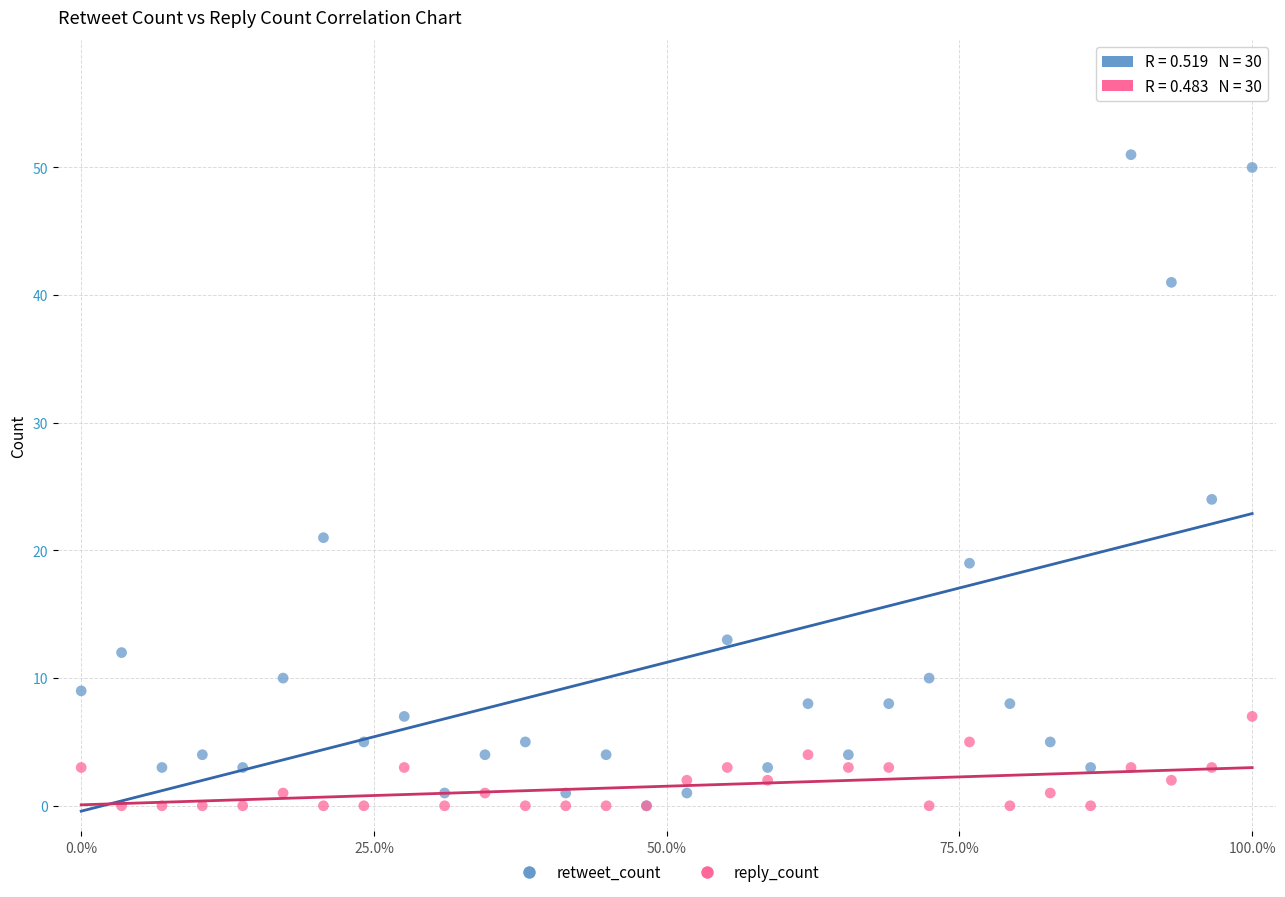

Across all series, what Y value is closest to 25?

24